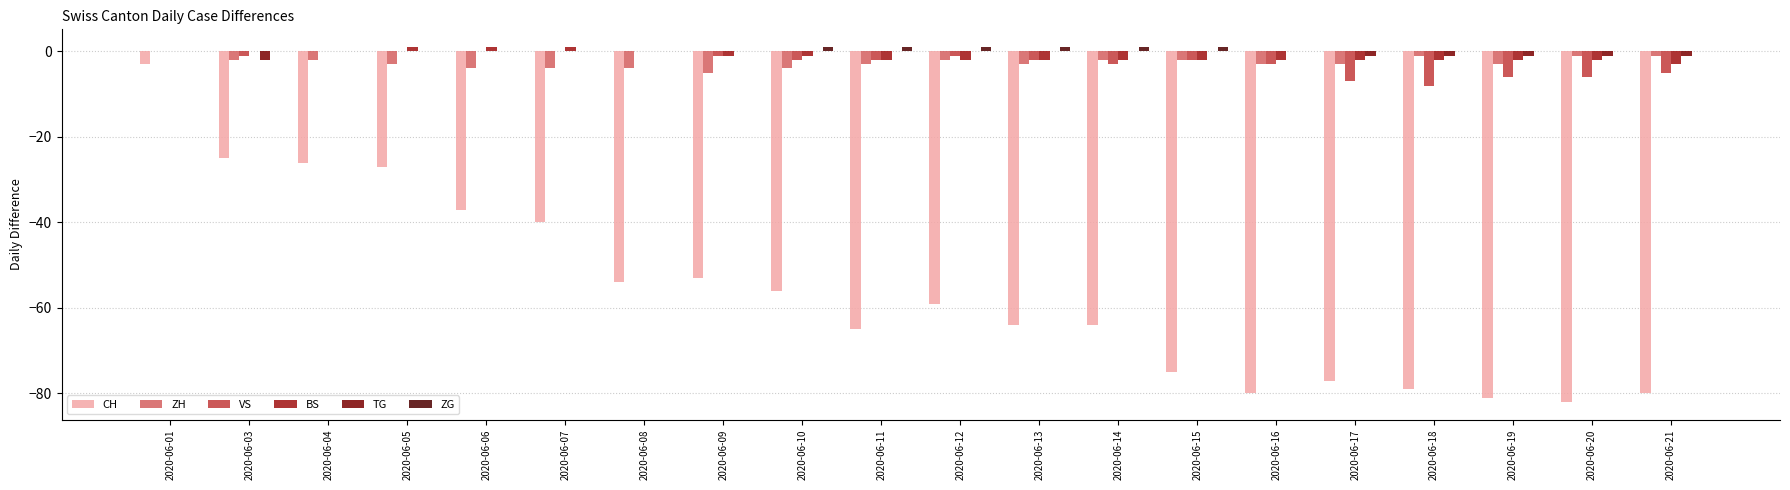

Reading left to right, extract all data points from this chart.

CH: 2020-06-01=-3	2020-06-03=-25	2020-06-04=-26	2020-06-05=-27	2020-06-06=-37	2020-06-07=-40	2020-06-08=-54	2020-06-09=-53	2020-06-10=-56	2020-06-11=-65	2020-06-12=-59	2020-06-13=-64	2020-06-14=-64	2020-06-15=-75	2020-06-16=-80	2020-06-17=-77	2020-06-18=-79	2020-06-19=-81	2020-06-20=-82	2020-06-21=-80
ZH: 2020-06-01=0	2020-06-03=-2	2020-06-04=-2	2020-06-05=-3	2020-06-06=-4	2020-06-07=-4	2020-06-08=-4	2020-06-09=-5	2020-06-10=-4	2020-06-11=-3	2020-06-12=-2	2020-06-13=-3	2020-06-14=-2	2020-06-15=-2	2020-06-16=-3	2020-06-17=-3	2020-06-18=-1	2020-06-19=-3	2020-06-20=-1	2020-06-21=-1
VS: 2020-06-01=0	2020-06-03=-1	2020-06-04=0	2020-06-05=0	2020-06-06=0	2020-06-07=0	2020-06-08=0	2020-06-09=-1	2020-06-10=-2	2020-06-11=-2	2020-06-12=-1	2020-06-13=-2	2020-06-14=-3	2020-06-15=-2	2020-06-16=-3	2020-06-17=-7	2020-06-18=-8	2020-06-19=-6	2020-06-20=-6	2020-06-21=-5
BS: 2020-06-01=0	2020-06-03=0	2020-06-04=0	2020-06-05=1	2020-06-06=1	2020-06-07=1	2020-06-08=0	2020-06-09=-1	2020-06-10=-1	2020-06-11=-2	2020-06-12=-2	2020-06-13=-2	2020-06-14=-2	2020-06-15=-2	2020-06-16=-2	2020-06-17=-2	2020-06-18=-2	2020-06-19=-2	2020-06-20=-2	2020-06-21=-3
TG: 2020-06-01=0	2020-06-03=-2	2020-06-04=0	2020-06-05=0	2020-06-06=0	2020-06-07=0	2020-06-08=0	2020-06-09=0	2020-06-10=0	2020-06-11=0	2020-06-12=0	2020-06-13=0	2020-06-14=0	2020-06-15=0	2020-06-16=0	2020-06-17=-1	2020-06-18=-1	2020-06-19=-1	2020-06-20=-1	2020-06-21=-1
ZG: 2020-06-01=0	2020-06-03=0	2020-06-04=0	2020-06-05=0	2020-06-06=0	2020-06-07=0	2020-06-08=0	2020-06-09=0	2020-06-10=1	2020-06-11=1	2020-06-12=1	2020-06-13=1	2020-06-14=1	2020-06-15=1	2020-06-16=0	2020-06-17=0	2020-06-18=0	2020-06-19=0	2020-06-20=0	2020-06-21=0